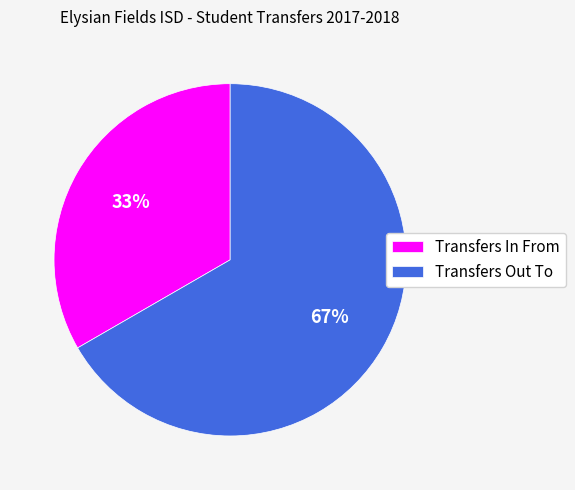

To the nearest percent, what is the average slice percentage?

50%